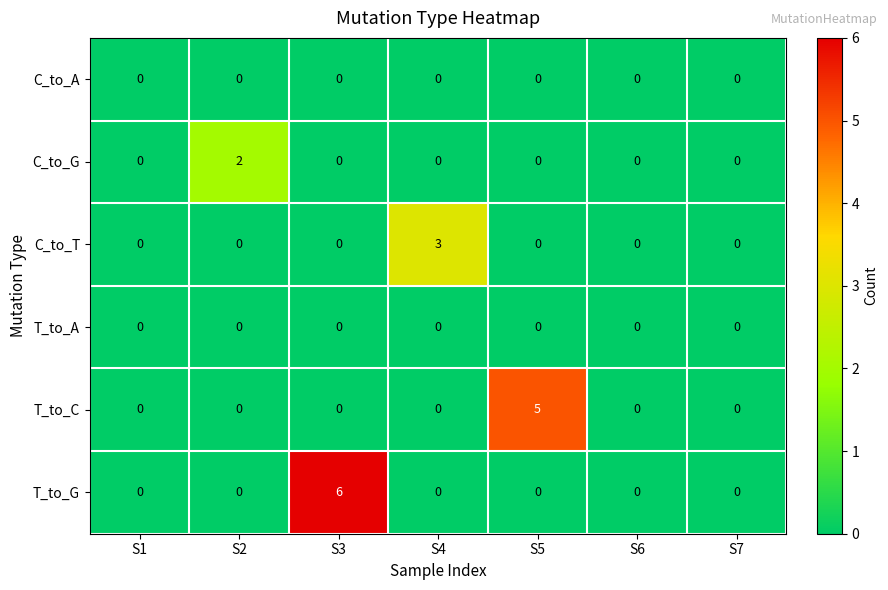

At how many categories does at least one series exceed 1?

4